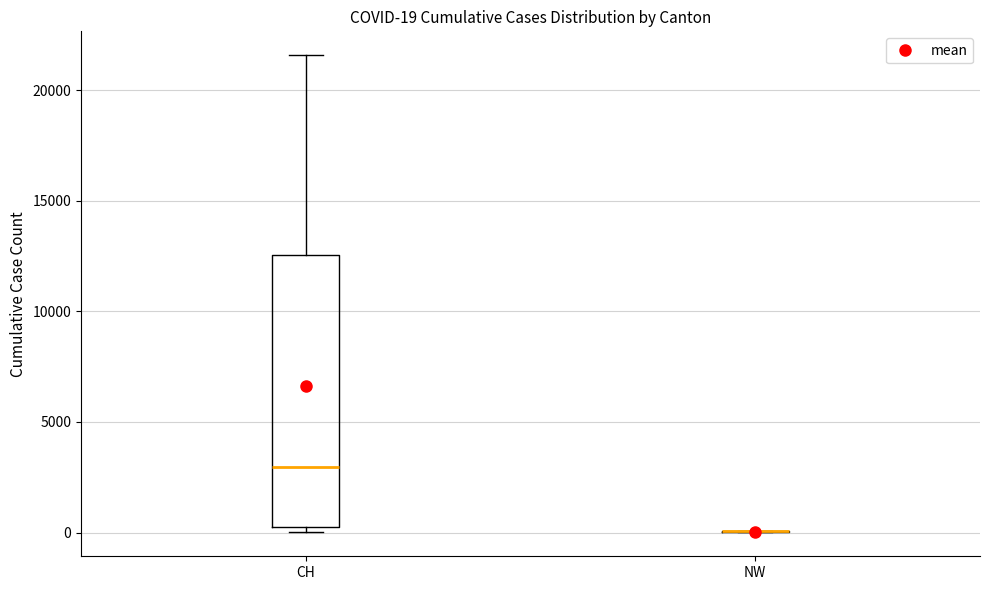

Comparing the boxes themselves (not the whiskers), which one is the tallest?

CH